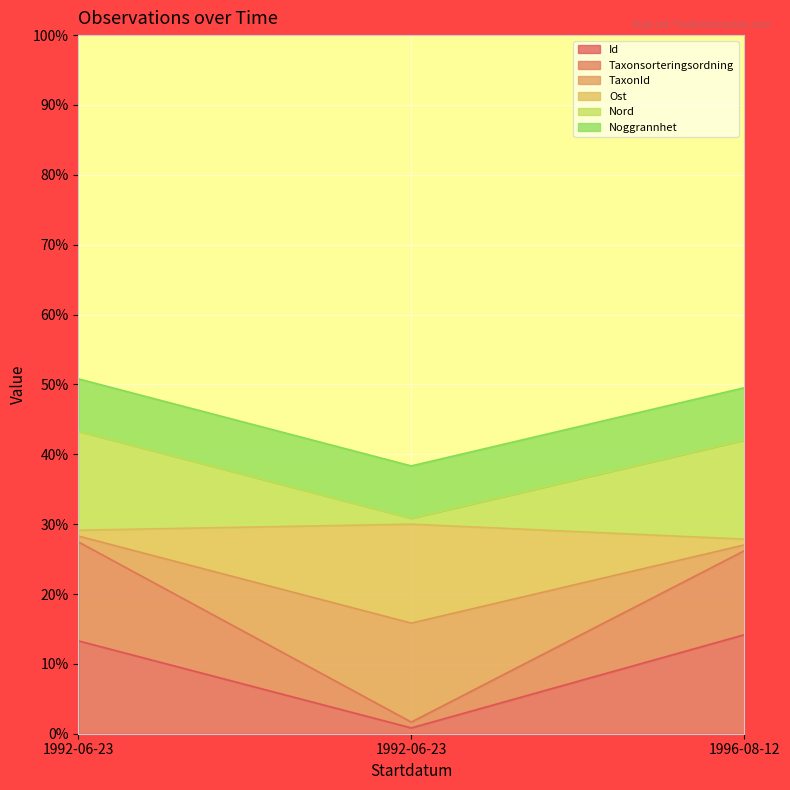

List the labels in order of Taxonsorteringsordning value, smallest first.

1992-06-23, 1996-08-12, 1992-06-23